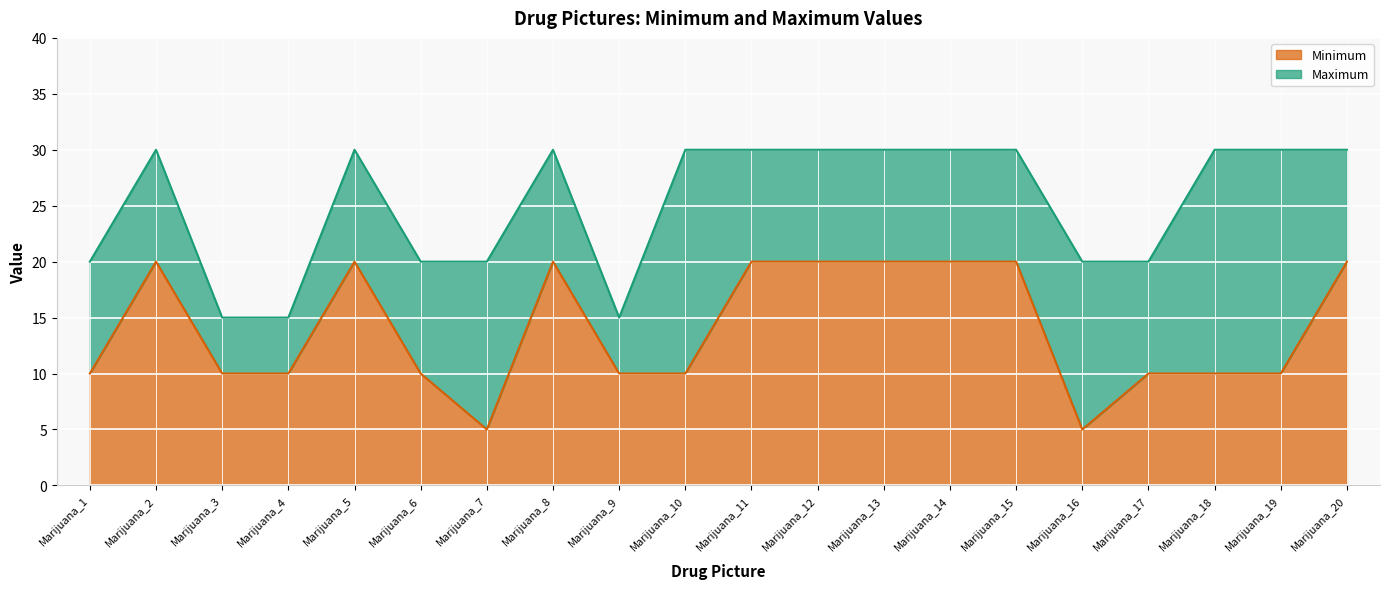

Reading left to right, transcribe all the data shown in this chart.

Minimum: Marijuana_1=10	Marijuana_2=20	Marijuana_3=10	Marijuana_4=10	Marijuana_5=20	Marijuana_6=10	Marijuana_7=5	Marijuana_8=20	Marijuana_9=10	Marijuana_10=10	Marijuana_11=20	Marijuana_12=20	Marijuana_13=20	Marijuana_14=20	Marijuana_15=20	Marijuana_16=5	Marijuana_17=10	Marijuana_18=10	Marijuana_19=10	Marijuana_20=20
Maximum: Marijuana_1=20	Marijuana_2=30	Marijuana_3=15	Marijuana_4=15	Marijuana_5=30	Marijuana_6=20	Marijuana_7=20	Marijuana_8=30	Marijuana_9=15	Marijuana_10=30	Marijuana_11=30	Marijuana_12=30	Marijuana_13=30	Marijuana_14=30	Marijuana_15=30	Marijuana_16=20	Marijuana_17=20	Marijuana_18=30	Marijuana_19=30	Marijuana_20=30